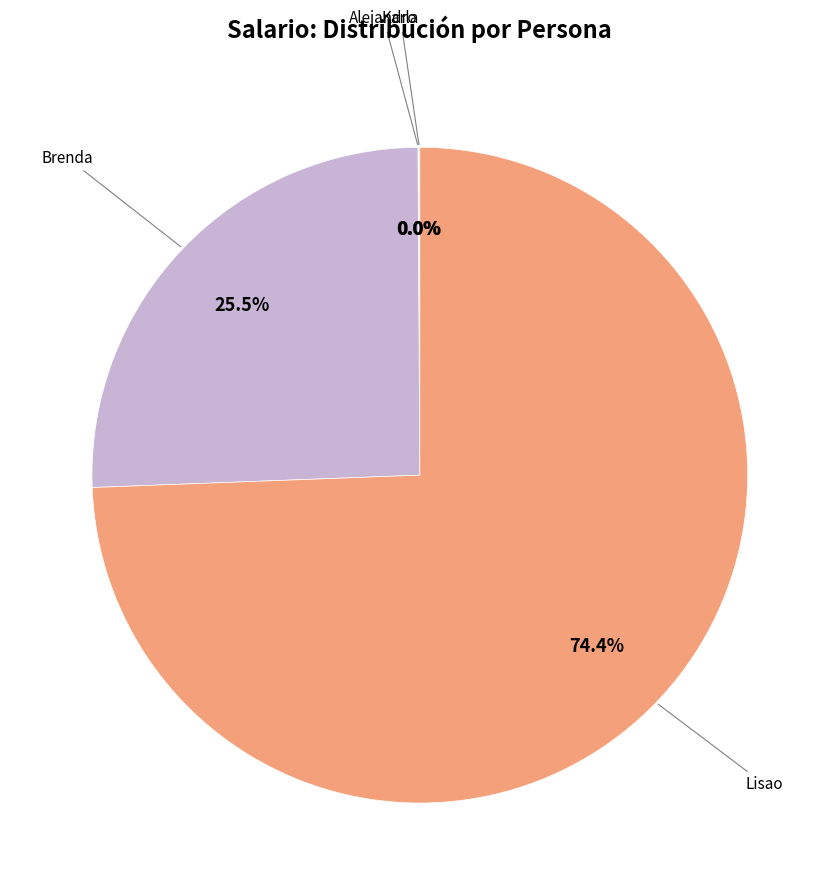

How many slices are in this pie chart?

4